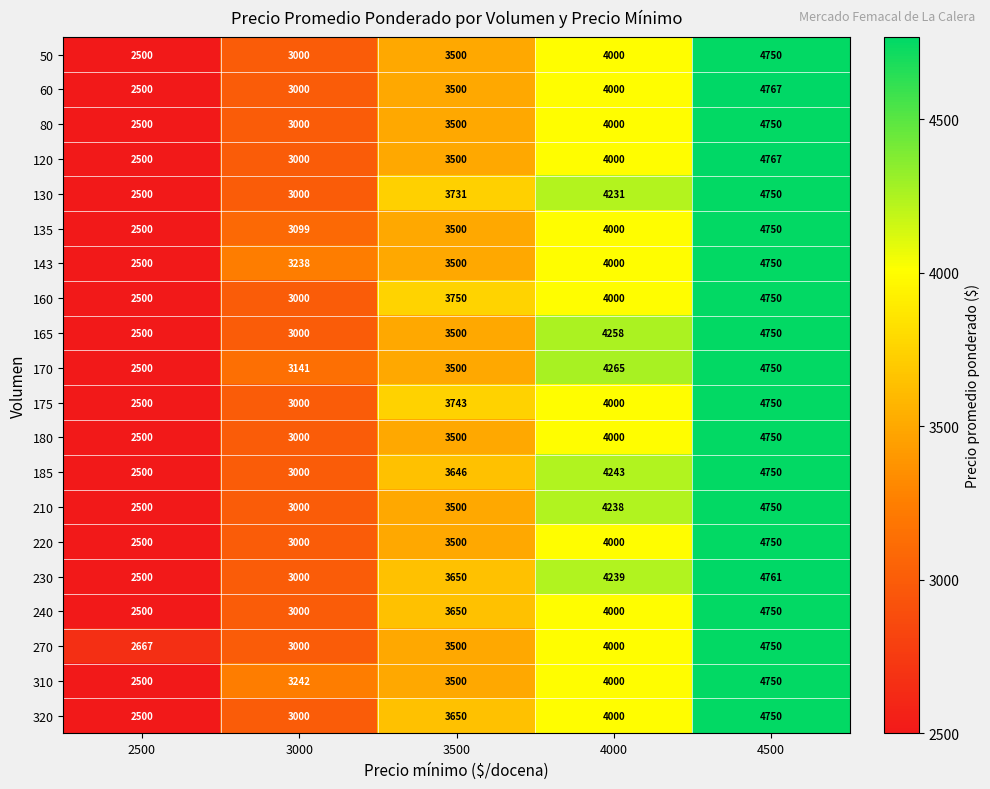

The 80 series shows 1137 at 2500. True or false?

False